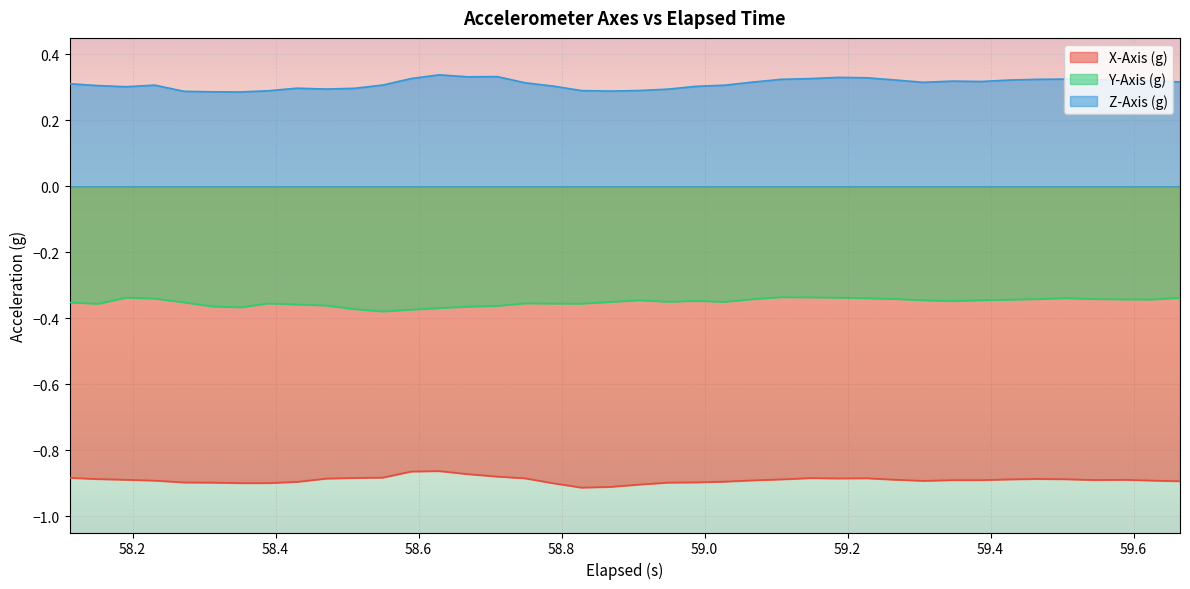

List the series in order of their peak value, lowest first.

X-Axis (g), Y-Axis (g), Z-Axis (g)